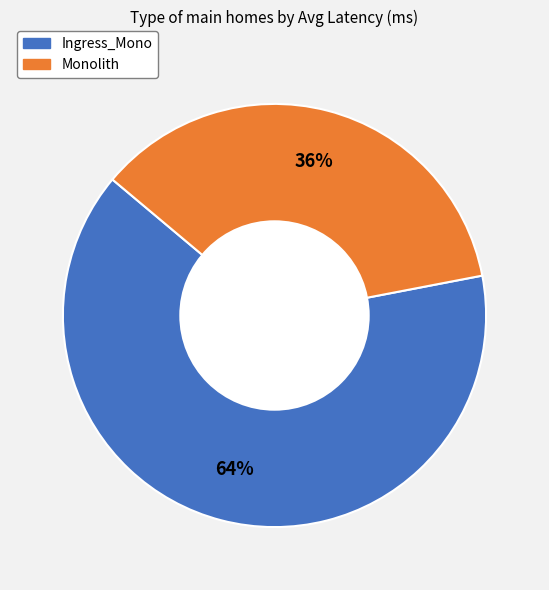

Rank the categories by value from highest to lowest.

Ingress_Mono, Monolith